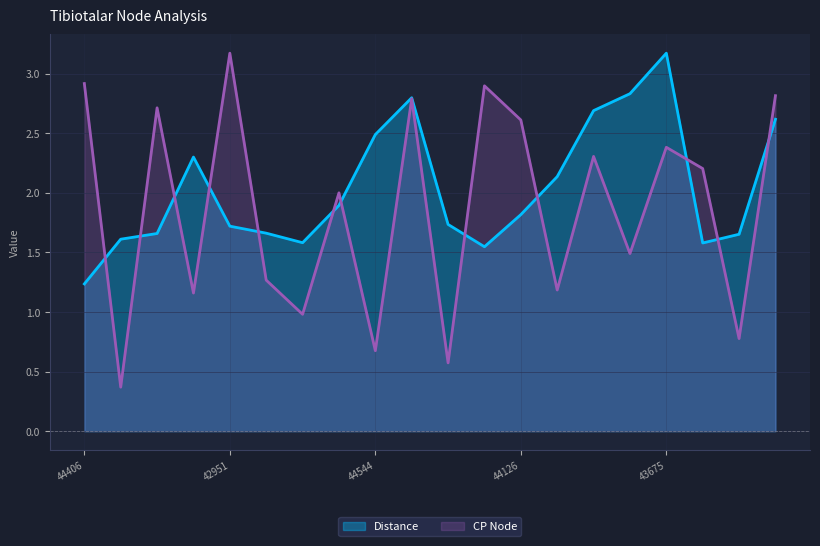

Is it true that CP Node equals 1.0 at 44064?

True